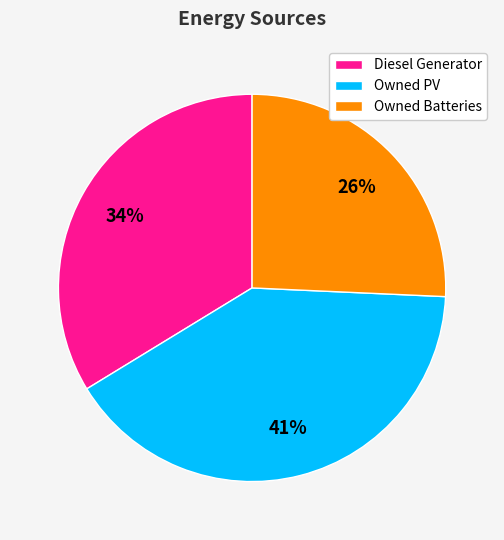

The Owned Batteries slice represents 26% of the pie. True or false?

True